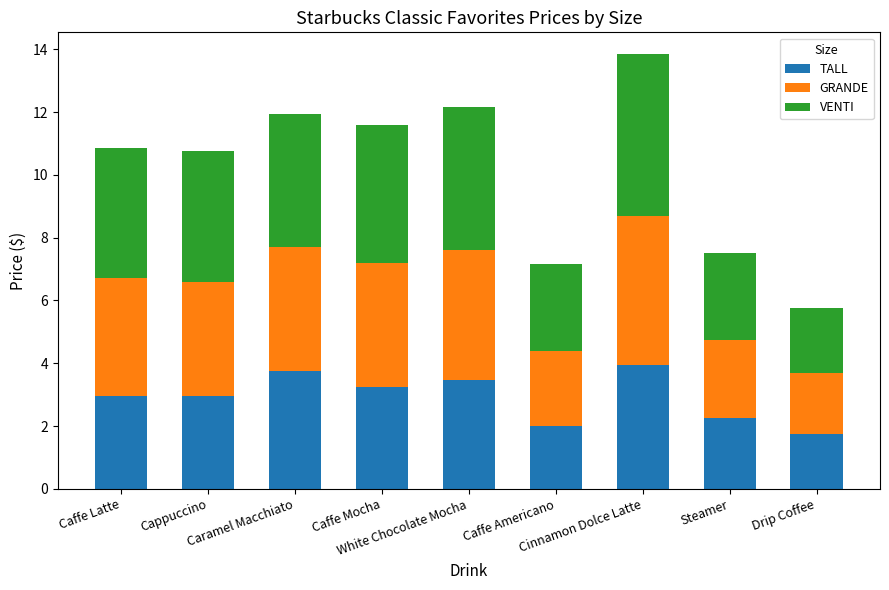

What is the difference between the maximum and minimum values in the TALL series?

2.2